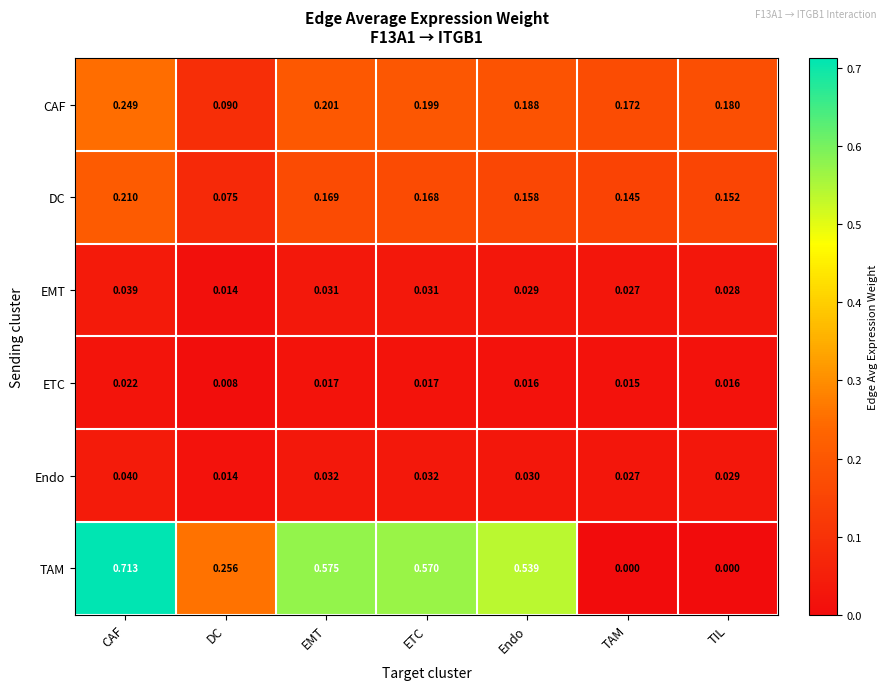

At TIL, list the series in order from largest to smallest.

CAF, DC, Endo, EMT, ETC, TAM